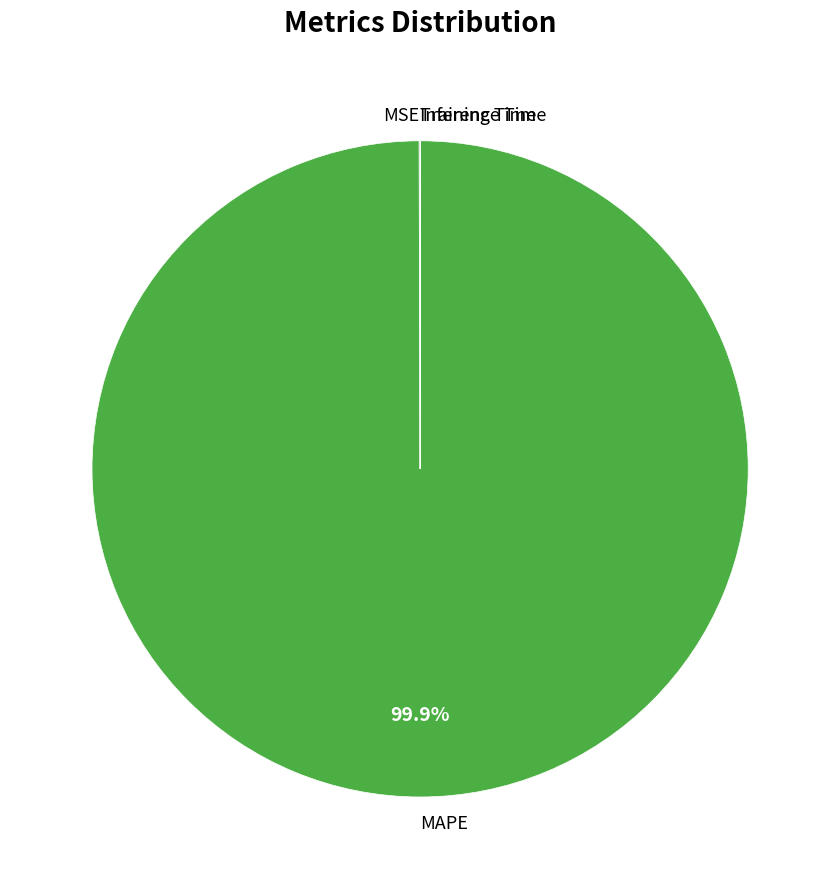

Does MAPE represent more than half of the total?

Yes